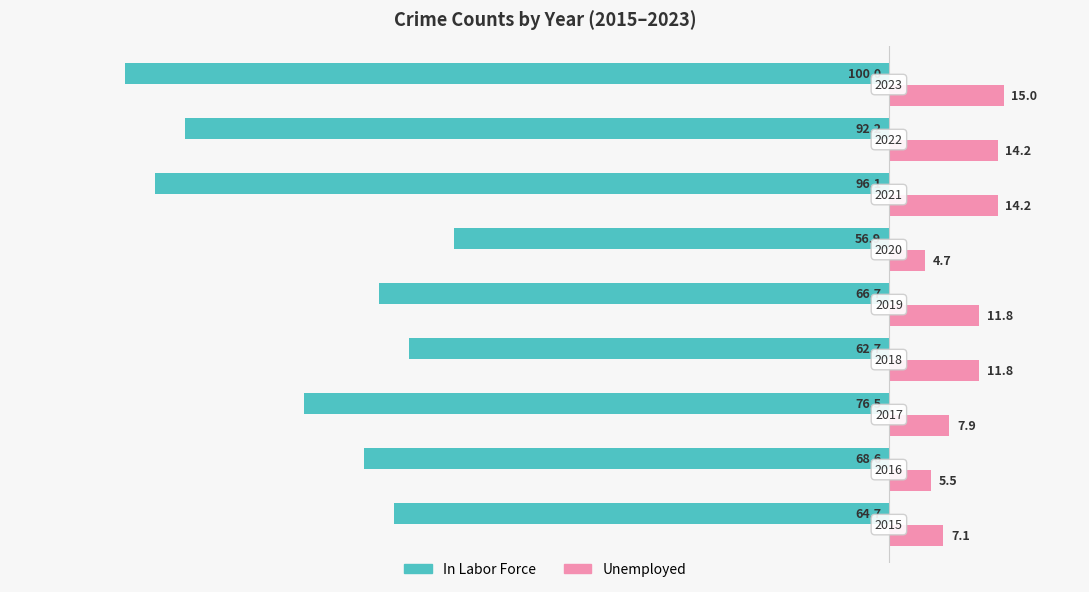

Reading left to right, list all the values displayed in this chart.

In Labor Force: -64.7	-68.6	-76.5	-62.7	-66.7	-56.9	-96.1	-92.2	-100.0
Unemployed: 7.1	5.5	7.9	11.8	11.8	4.7	14.2	14.2	15.0